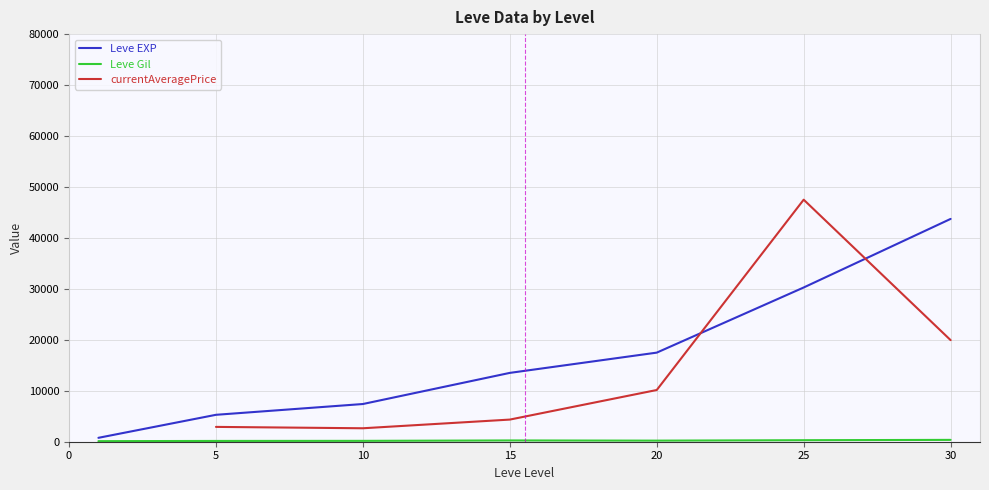

Which series has the largest total across all categories?

Leve EXP